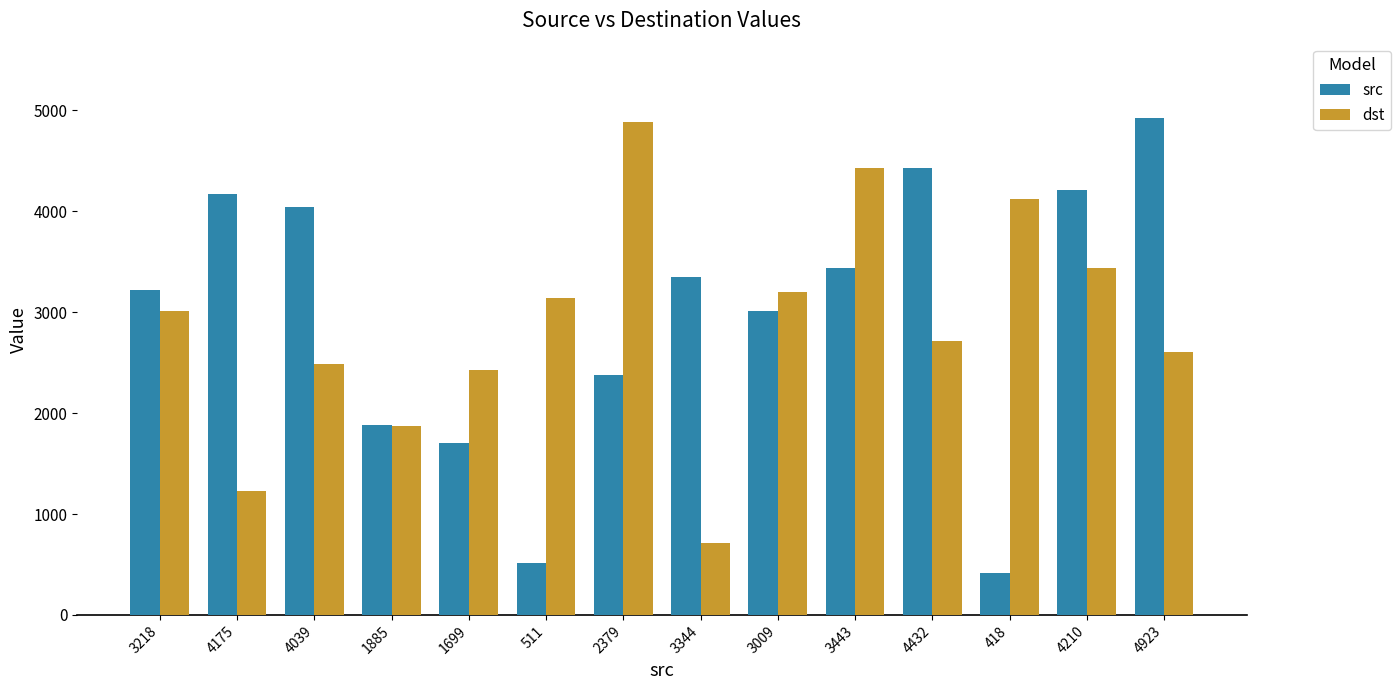

How many bars are there in each group?

2